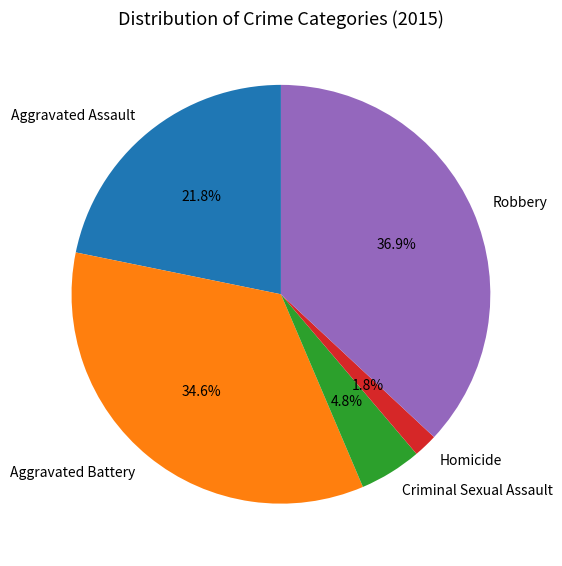

Does Criminal Sexual Assault represent more than half of the total?

No